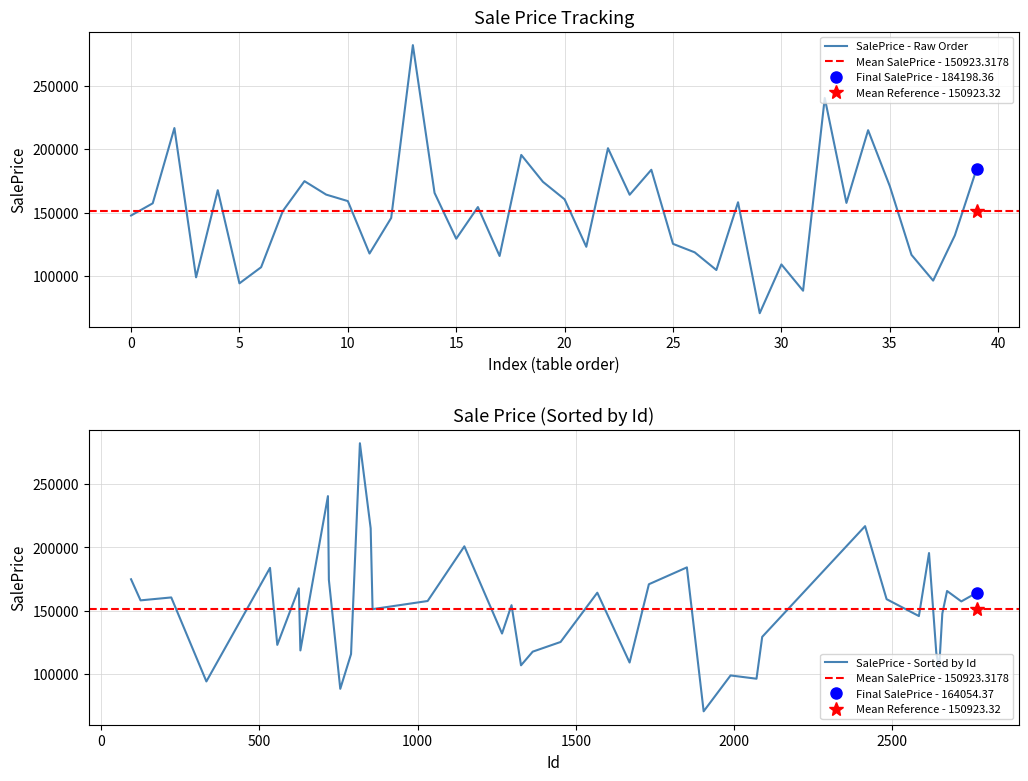

Reading left to right, transcribe all the data shown in this chart.

147625.7	157285.0	216813.2	98724.1	167652.9	93980.5	106736.1	151172.1	174803.8	164168.5	159043.9	117551.4	145706.2	282400.4	165522.3	129251.0	154317.7	115621.7	195542.2	174273.4	160425.1	122902.2	200868.4	164054.4	183811.7	125202.6	118506.6	104521.6	158114.7	70353.2	108943.8	88146.0	240567.6	157600.5	215103.9	170874.7	116530.7	96140.9	131873.8	184198.4